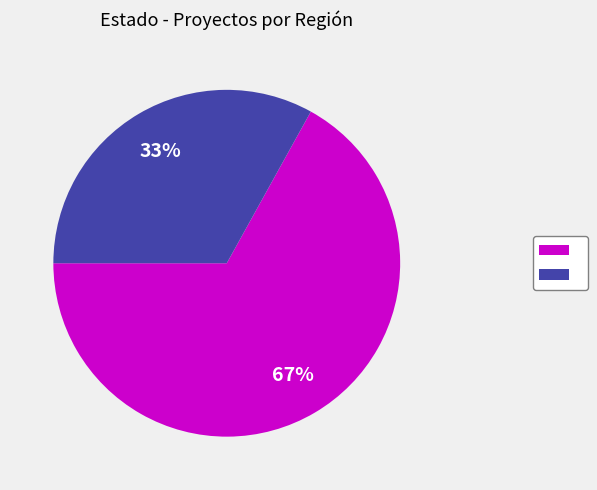

To the nearest percent, what is the difference between the largest and smallest slice percentages?

34%